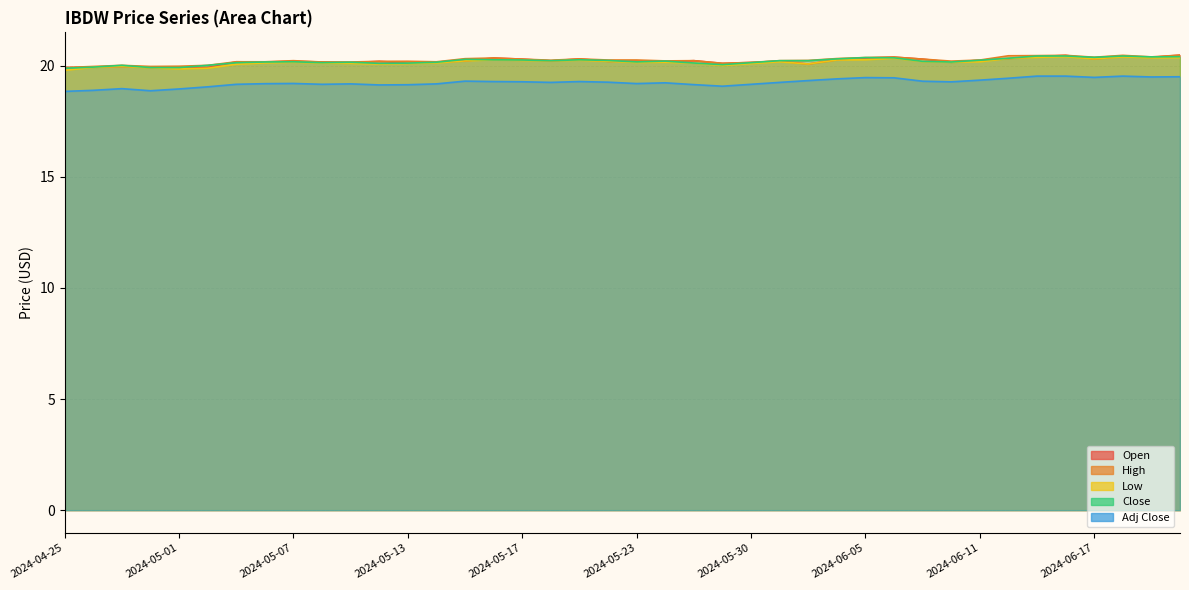

Reading left to right, extract all data points from this chart.

Open: 2024-04-25=19.9	2024-04-26=19.9	2024-04-29=20.0	2024-04-30=19.9	2024-05-01=19.9	2024-05-02=19.9	2024-05-03=20.2	2024-05-06=20.2	2024-05-07=20.2	2024-05-08=20.2	2024-05-09=20.1	2024-05-10=20.2	2024-05-13=20.1	2024-05-14=20.2	2024-05-15=20.2	2024-05-16=20.4	2024-05-17=20.3	2024-05-20=20.2	2024-05-21=20.3	2024-05-22=20.2	2024-05-23=20.2	2024-05-24=20.2	2024-05-28=20.2	2024-05-29=20.1	2024-05-30=20.1	2024-05-31=20.2	2024-06-03=20.1	2024-06-04=20.3	2024-06-05=20.4	2024-06-06=20.4	2024-06-07=20.3	2024-06-10=20.2	2024-06-11=20.2	2024-06-12=20.3	2024-06-13=20.4	2024-06-14=20.5	2024-06-17=20.3	2024-06-18=20.4	2024-06-20=20.4	2024-06-21=20.5
High: 2024-04-25=19.9	2024-04-26=20.0	2024-04-29=20.0	2024-04-30=20.0	2024-05-01=20.0	2024-05-02=20.0	2024-05-03=20.2	2024-05-06=20.2	2024-05-07=20.2	2024-05-08=20.2	2024-05-09=20.2	2024-05-10=20.2	2024-05-13=20.2	2024-05-14=20.2	2024-05-15=20.3	2024-05-16=20.4	2024-05-17=20.3	2024-05-20=20.2	2024-05-21=20.3	2024-05-22=20.3	2024-05-23=20.3	2024-05-24=20.2	2024-05-28=20.2	2024-05-29=20.1	2024-05-30=20.1	2024-05-31=20.2	2024-06-03=20.2	2024-06-04=20.3	2024-06-05=20.4	2024-06-06=20.4	2024-06-07=20.3	2024-06-10=20.2	2024-06-11=20.3	2024-06-12=20.5	2024-06-13=20.5	2024-06-14=20.5	2024-06-17=20.4	2024-06-18=20.5	2024-06-20=20.4	2024-06-21=20.5
Low: 2024-04-25=19.8	2024-04-26=19.9	2024-04-29=20.0	2024-04-30=19.9	2024-05-01=19.9	2024-05-02=19.9	2024-05-03=20.1	2024-05-06=20.1	2024-05-07=20.2	2024-05-08=20.1	2024-05-09=20.1	2024-05-10=20.1	2024-05-13=20.1	2024-05-14=20.1	2024-05-15=20.2	2024-05-16=20.3	2024-05-17=20.2	2024-05-20=20.2	2024-05-21=20.2	2024-05-22=20.2	2024-05-23=20.1	2024-05-24=20.2	2024-05-28=20.1	2024-05-29=20.0	2024-05-30=20.1	2024-05-31=20.2	2024-06-03=20.1	2024-06-04=20.3	2024-06-05=20.3	2024-06-06=20.3	2024-06-07=20.2	2024-06-10=20.2	2024-06-11=20.2	2024-06-12=20.3	2024-06-13=20.4	2024-06-14=20.4	2024-06-17=20.3	2024-06-18=20.4	2024-06-20=20.4	2024-06-21=20.4
Close: 2024-04-25=19.9	2024-04-26=19.9	2024-04-29=20.0	2024-04-30=19.9	2024-05-01=19.9	2024-05-02=20.0	2024-05-03=20.1	2024-05-06=20.2	2024-05-07=20.2	2024-05-08=20.1	2024-05-09=20.2	2024-05-10=20.1	2024-05-13=20.1	2024-05-14=20.2	2024-05-15=20.3	2024-05-16=20.3	2024-05-17=20.3	2024-05-20=20.2	2024-05-21=20.3	2024-05-22=20.2	2024-05-23=20.2	2024-05-24=20.2	2024-05-28=20.1	2024-05-29=20.0	2024-05-30=20.1	2024-05-31=20.2	2024-06-03=20.2	2024-06-04=20.3	2024-06-05=20.4	2024-06-06=20.4	2024-06-07=20.2	2024-06-10=20.2	2024-06-11=20.2	2024-06-12=20.3	2024-06-13=20.4	2024-06-14=20.4	2024-06-17=20.4	2024-06-18=20.4	2024-06-20=20.4	2024-06-21=20.4
Adj Close: 2024-04-25=18.8	2024-04-26=18.9	2024-04-29=19.0	2024-04-30=18.9	2024-05-01=19.0	2024-05-02=19.1	2024-05-03=19.2	2024-05-06=19.2	2024-05-07=19.2	2024-05-08=19.2	2024-05-09=19.2	2024-05-10=19.1	2024-05-13=19.1	2024-05-14=19.2	2024-05-15=19.3	2024-05-16=19.3	2024-05-17=19.3	2024-05-20=19.3	2024-05-21=19.3	2024-05-22=19.3	2024-05-23=19.2	2024-05-24=19.2	2024-05-28=19.2	2024-05-29=19.1	2024-05-30=19.2	2024-05-31=19.3	2024-06-03=19.3	2024-06-04=19.4	2024-06-05=19.5	2024-06-06=19.5	2024-06-07=19.3	2024-06-10=19.3	2024-06-11=19.4	2024-06-12=19.4	2024-06-13=19.5	2024-06-14=19.5	2024-06-17=19.5	2024-06-18=19.5	2024-06-20=19.5	2024-06-21=19.5